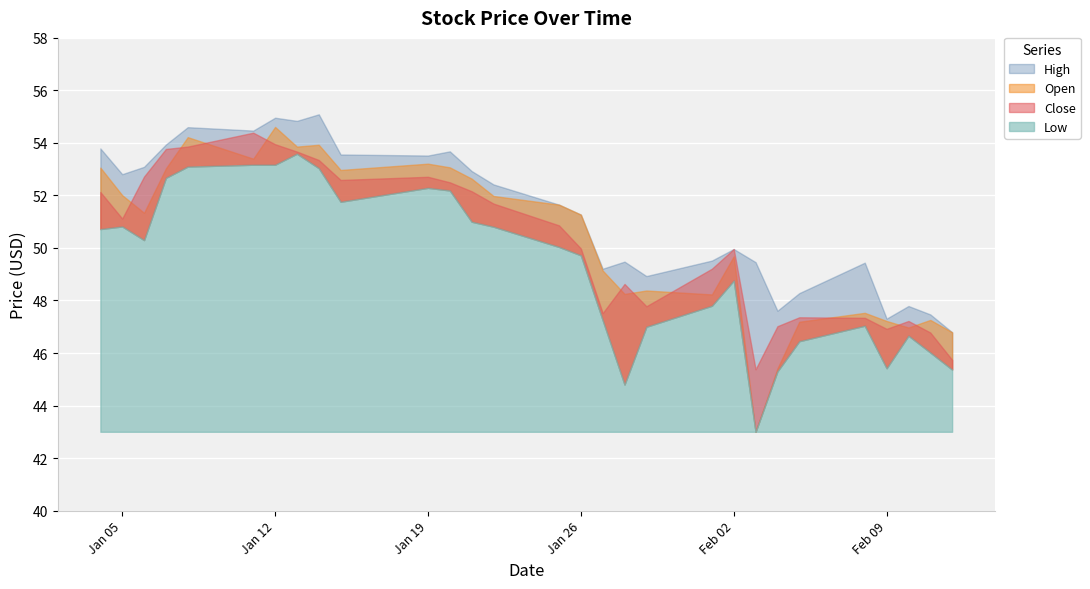

What is the maximum value for Open?

54.6